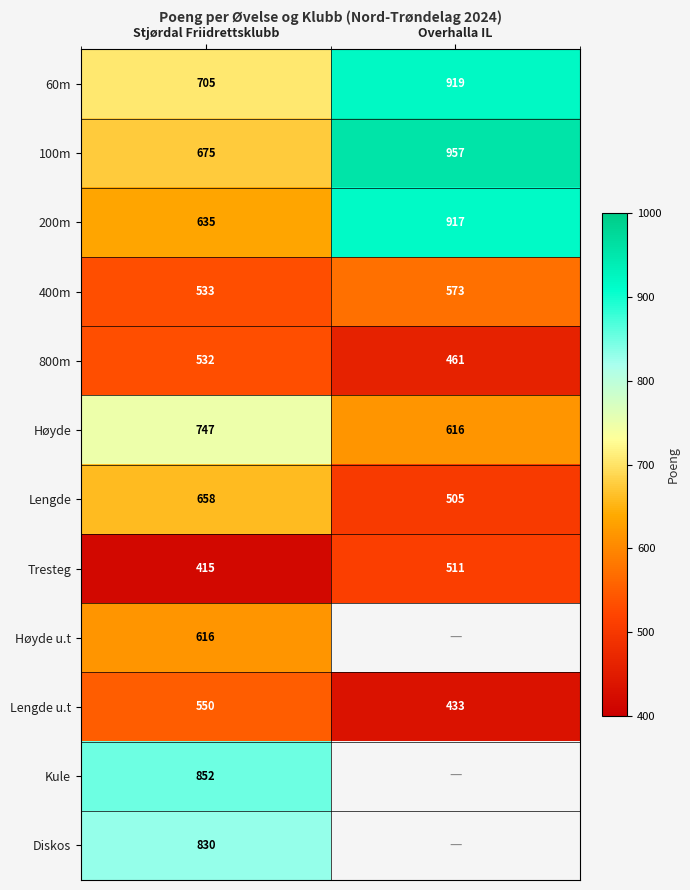

What is the spread (max minus min) of values at Overhalla IL?

524.0